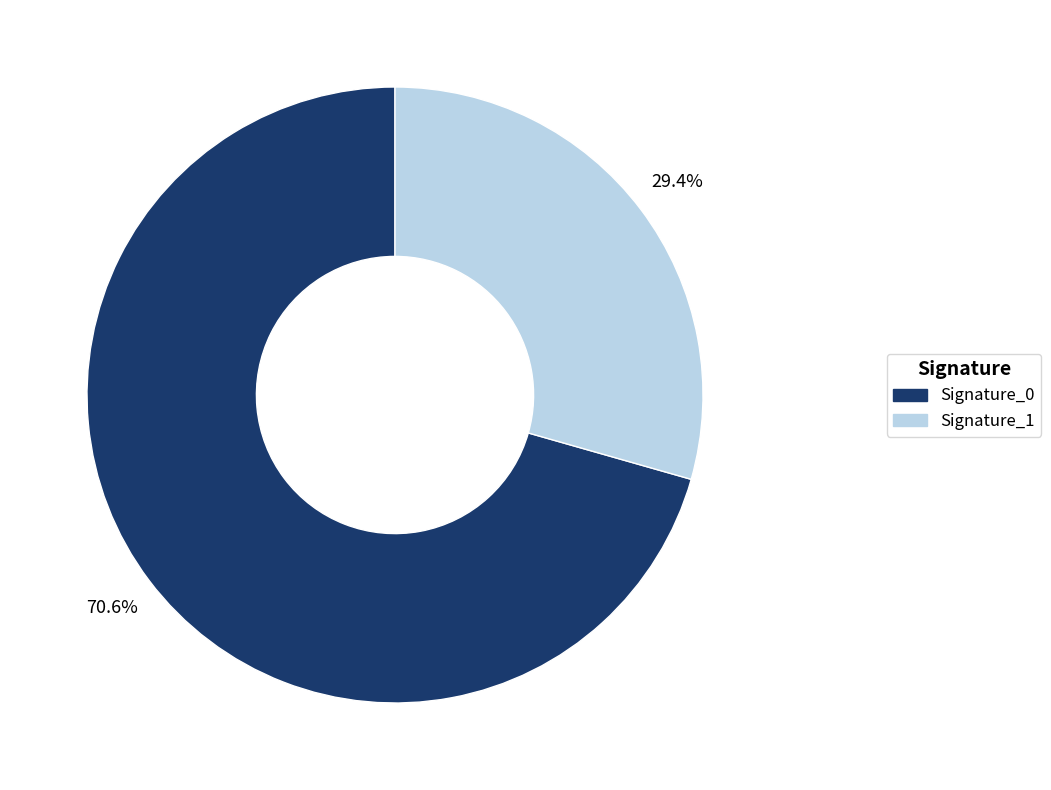

Rank the categories by value from highest to lowest.

Signature_0, Signature_1